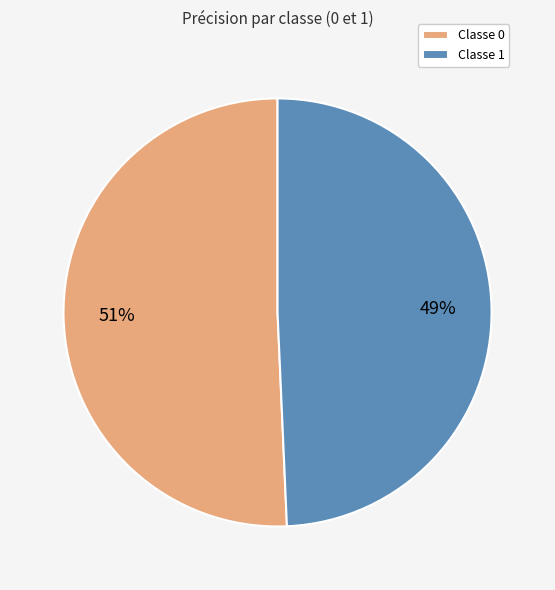

Is the sum of Classe 0 and Classe 1 greater than half?

Yes